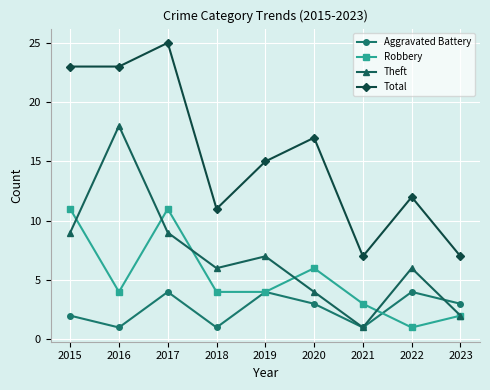

What is the difference between the second highest and minimum values in the Robbery series?

10